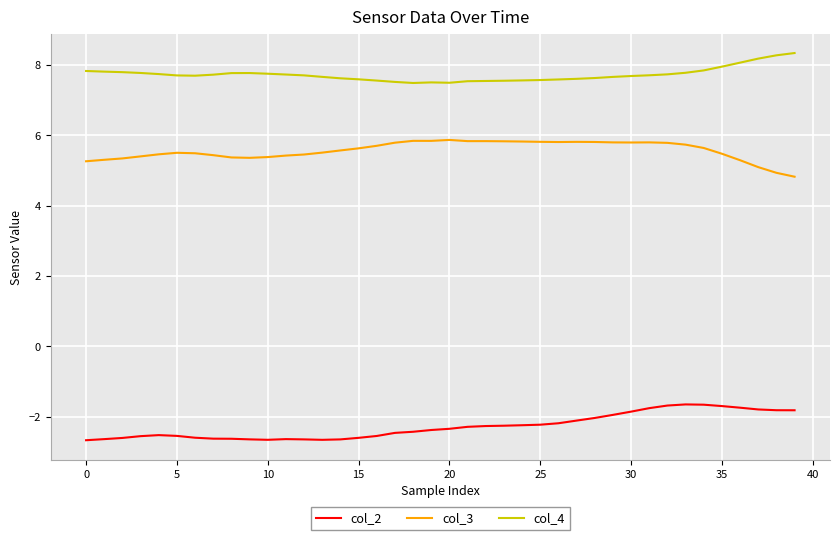

What is the greatest value displayed?

8.3